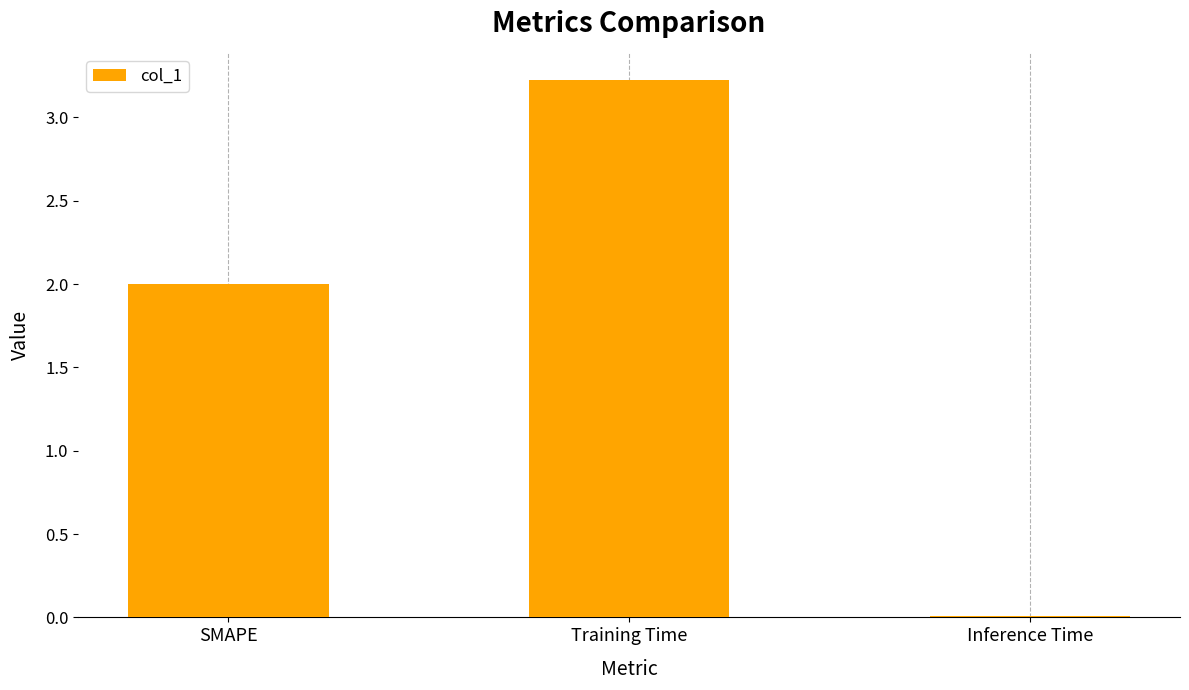

What is the difference between the second highest and minimum values?

2.0